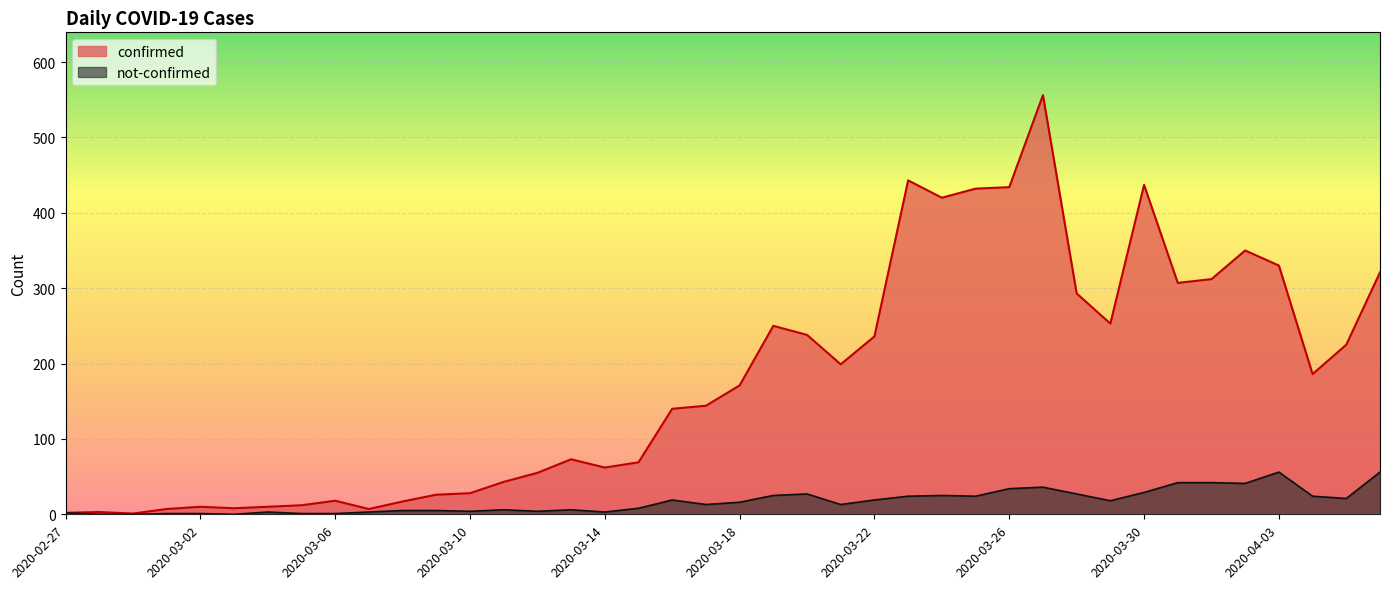

What is the sum of the not-confirmed values at 2020-03-17 and 2020-03-11?

19